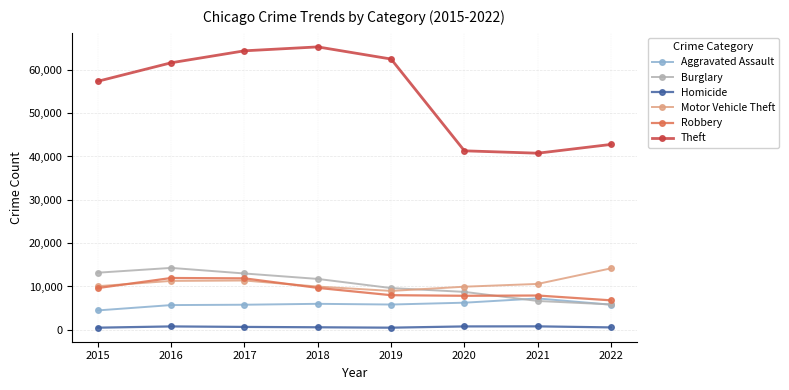

True or false: Robbery has a value of 16390 at 2017.

False